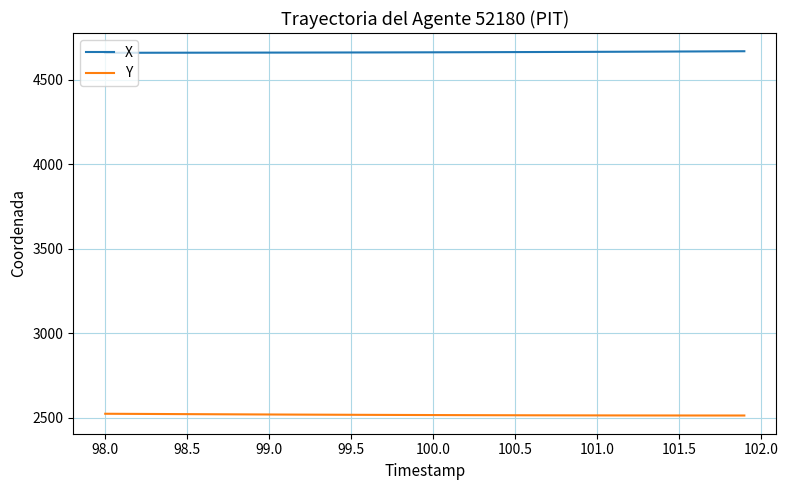

Which series has the largest total across all categories?

X